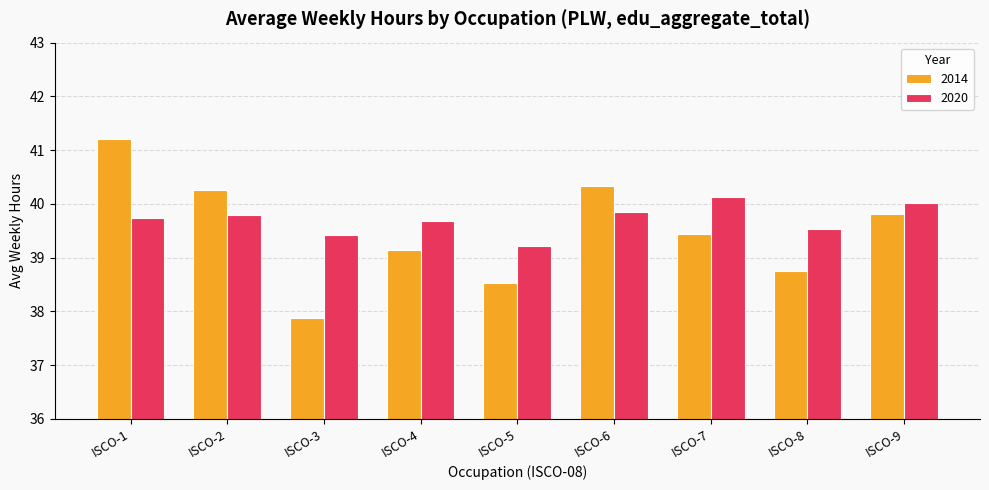

Which series has the widest spread of values?

2014